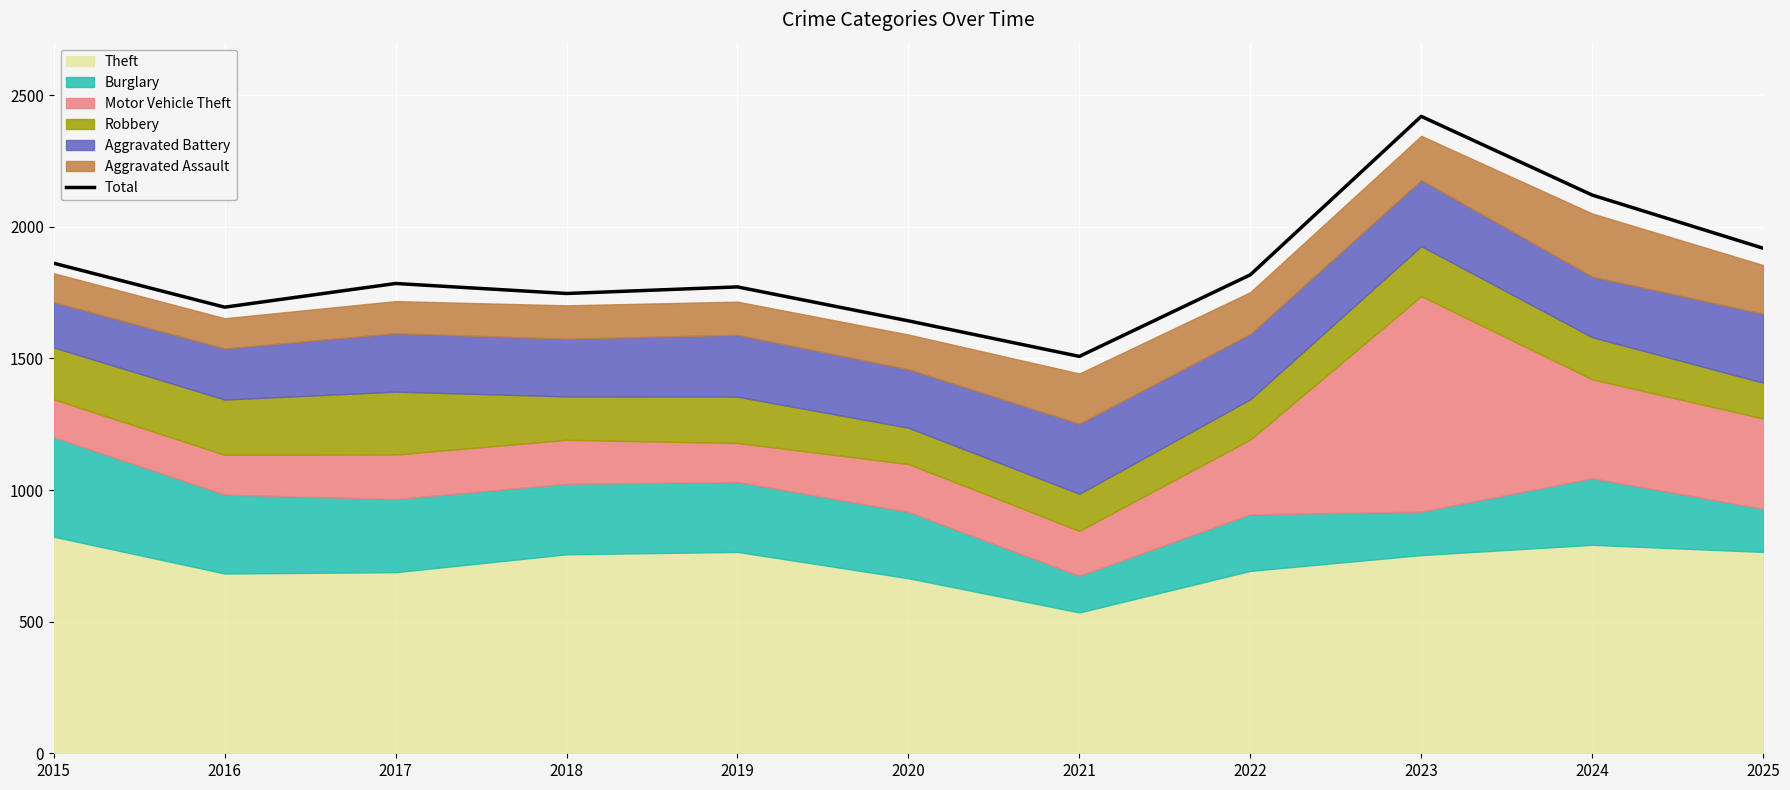

Reading right to left, transcribe all the data shown in this chart.

1919	2121	2420	1818	1508	1643	1772	1747	1785	1695	1862